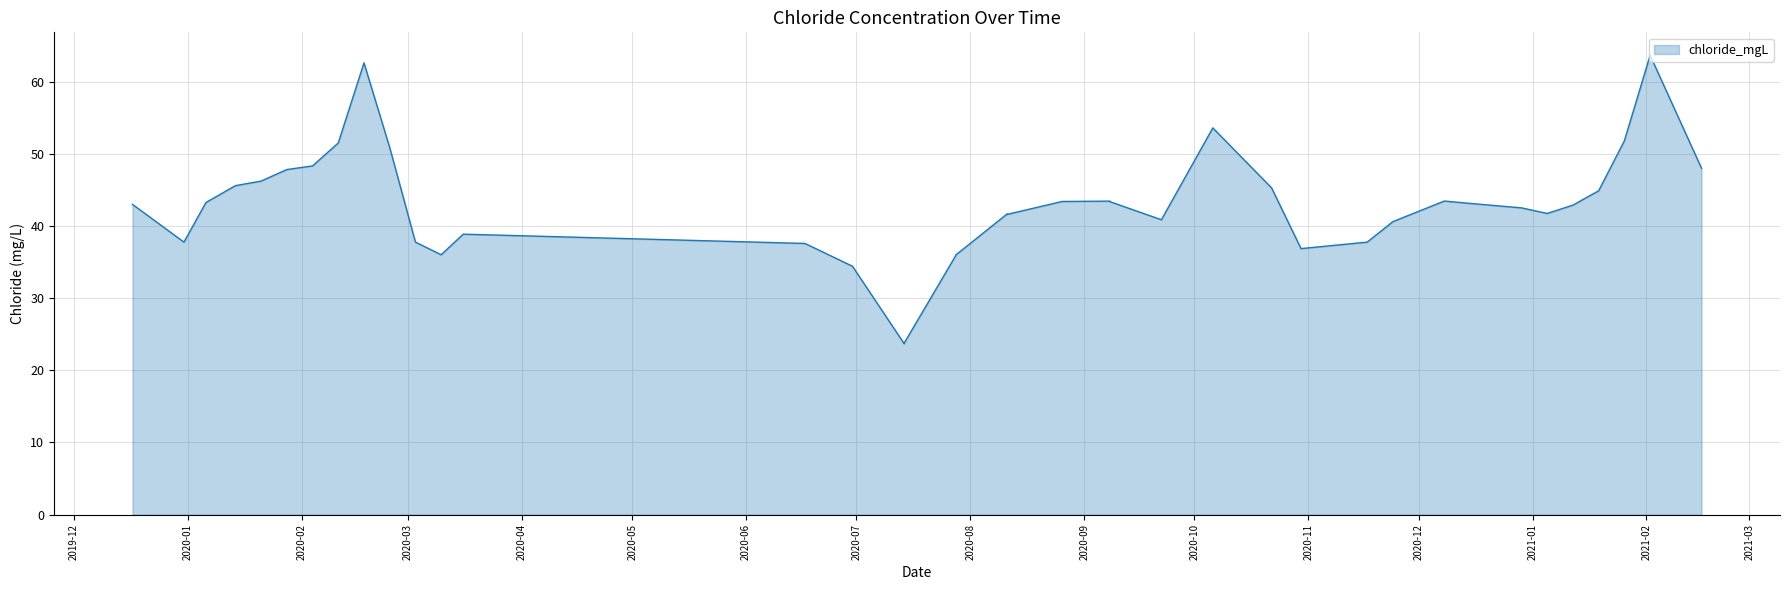

At which label is the value closest to 43?

2019-12-17